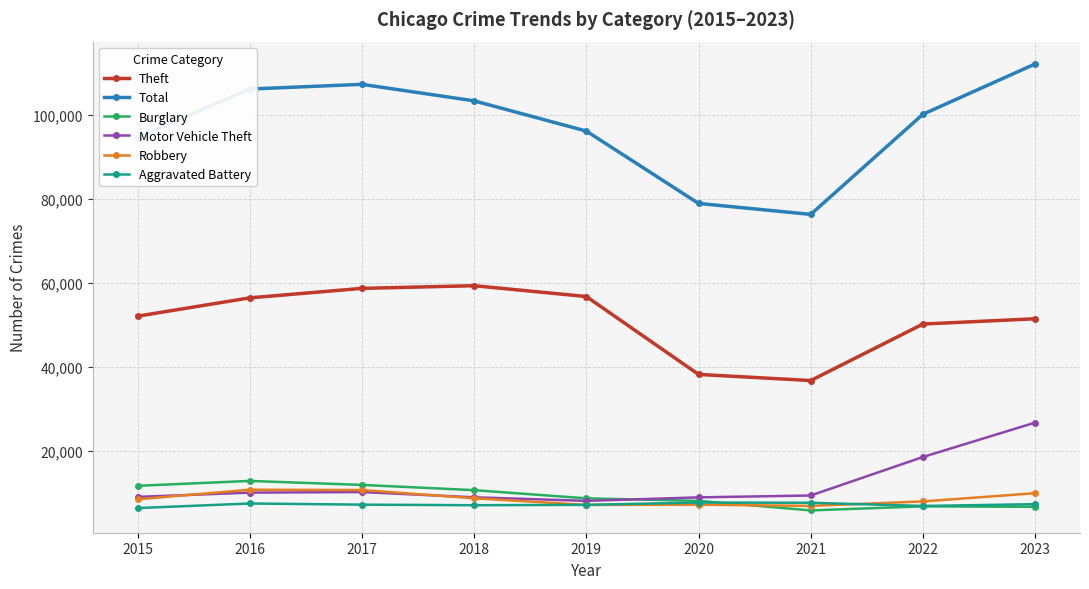

Where is the first local minimum for Theft?

2021